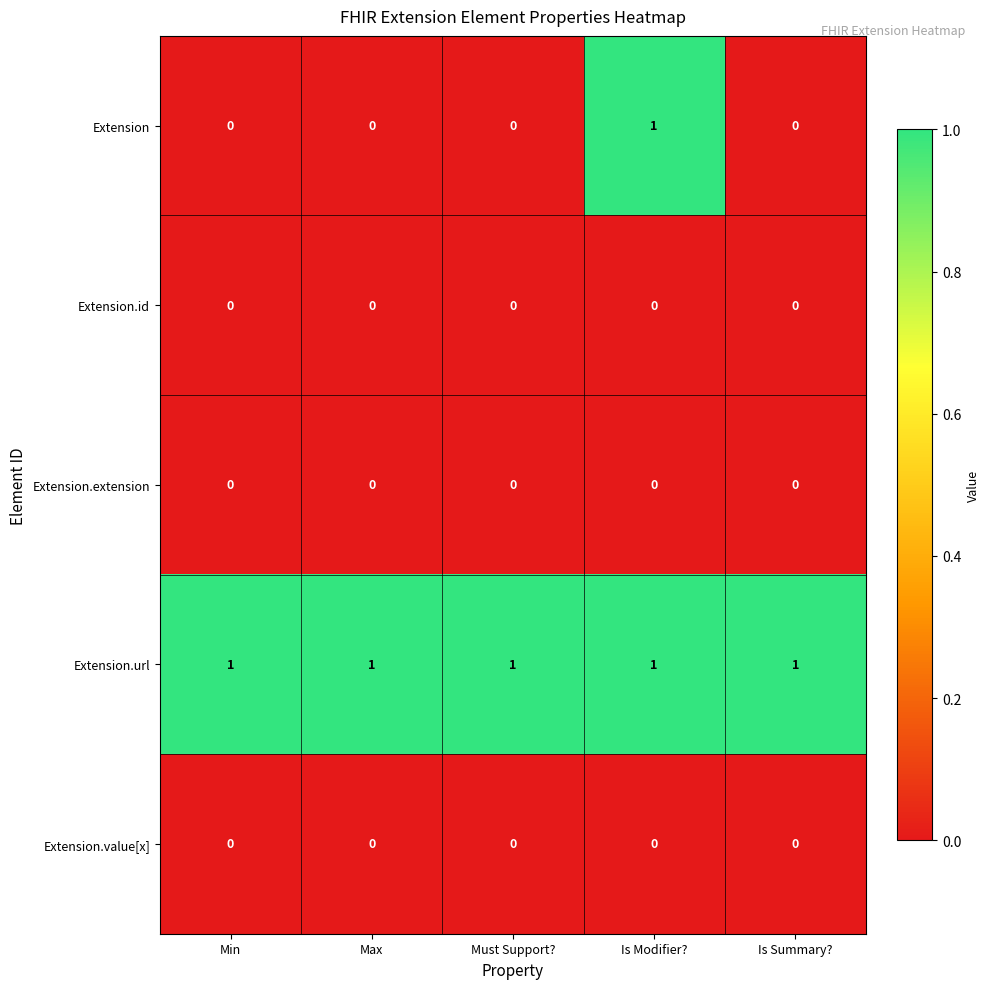

What is the spread (max minus min) of values at Min?

1